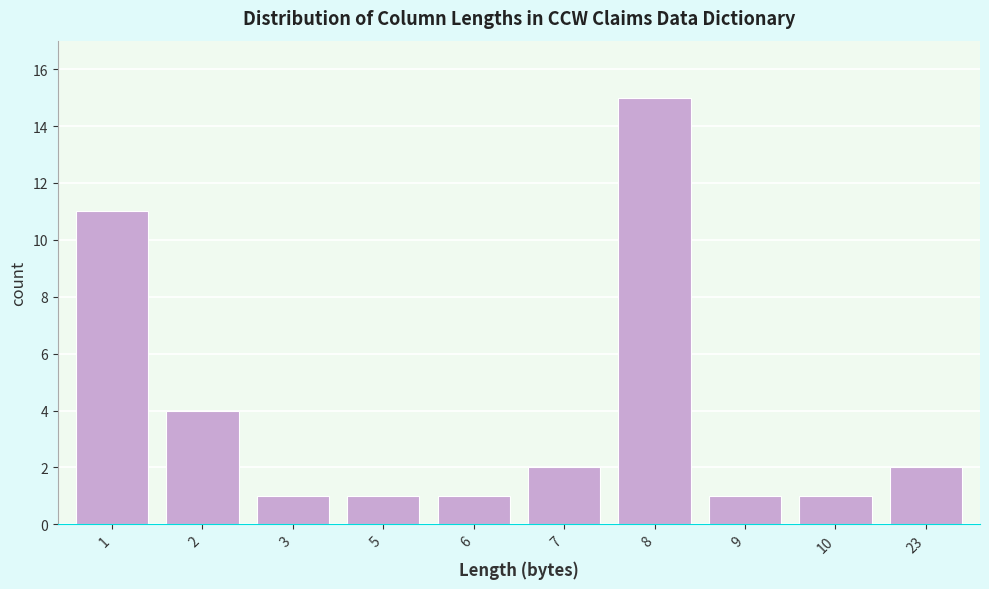

Reading left to right, list all the values displayed in this chart.

11	4	1	1	1	2	15	1	1	2